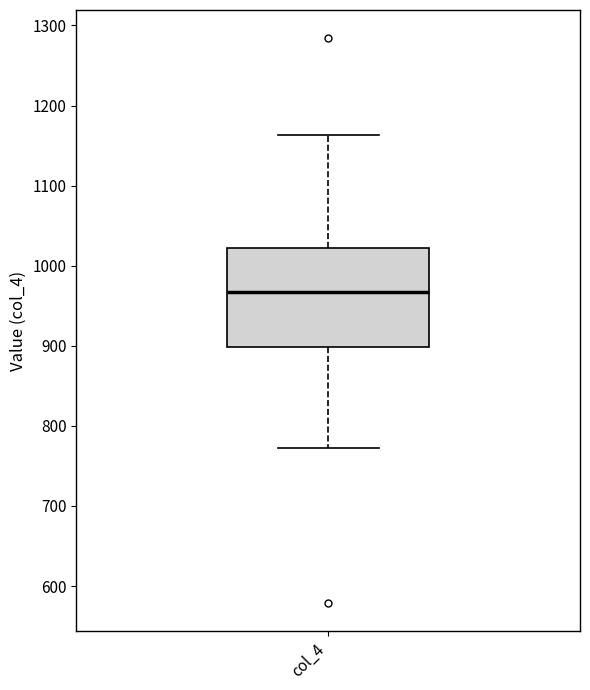

Where is the lower edge of the box for col_4 on the y-axis? The values are not printed on the chart, so give them approximately, as read against the axis.

900